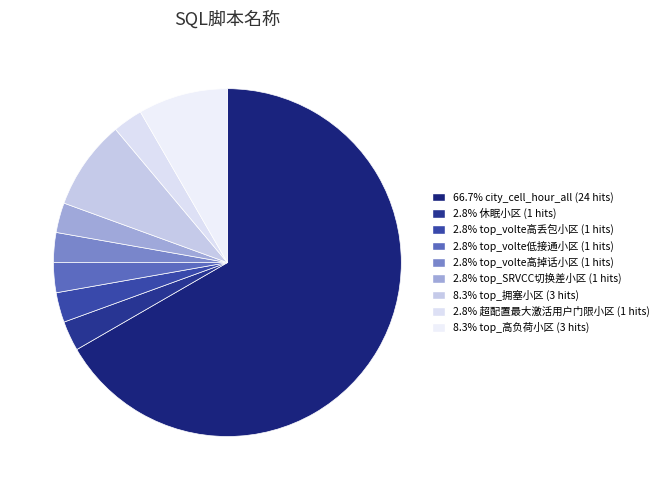

Is there a majority slice in this chart?

Yes